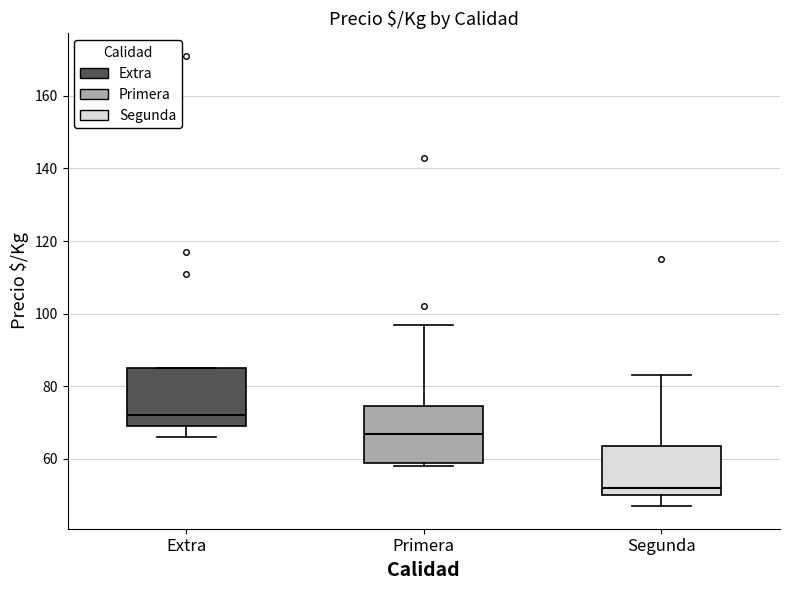

Reading left to right, transcribe this box plot: for each box, give where its median line is, the range the box spans, and where its two whiskers end, as read against the y-axis. The values are not printed on the chart, so give them approximately, as read against the axis.

Extra: median 72, box 70 to 86, whiskers 66 to 86
Primera: median 68, box 60 to 74, whiskers 58 to 98
Segunda: median 52, box 50 to 64, whiskers 48 to 84